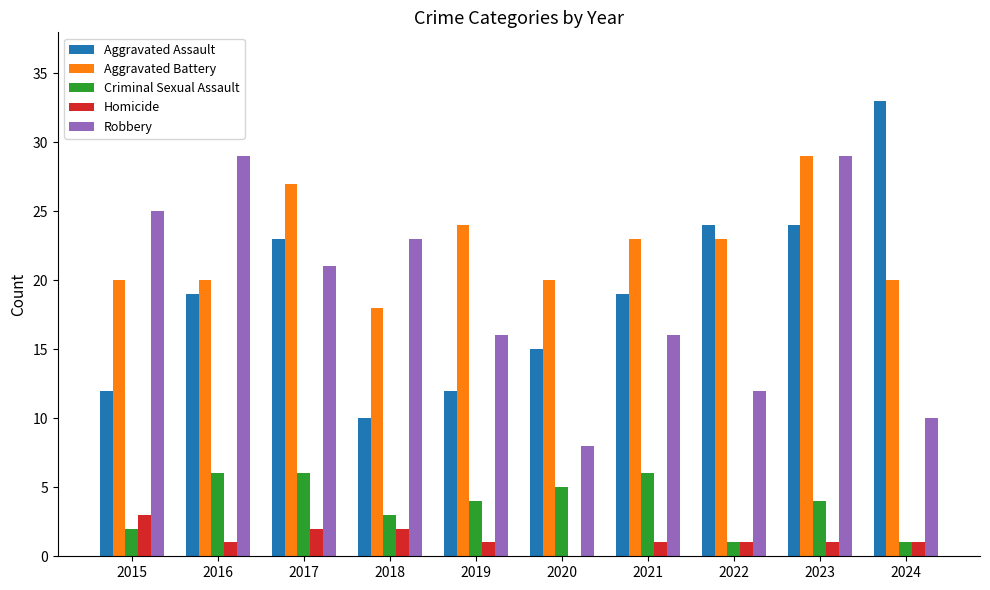

Are the bars horizontal?

No